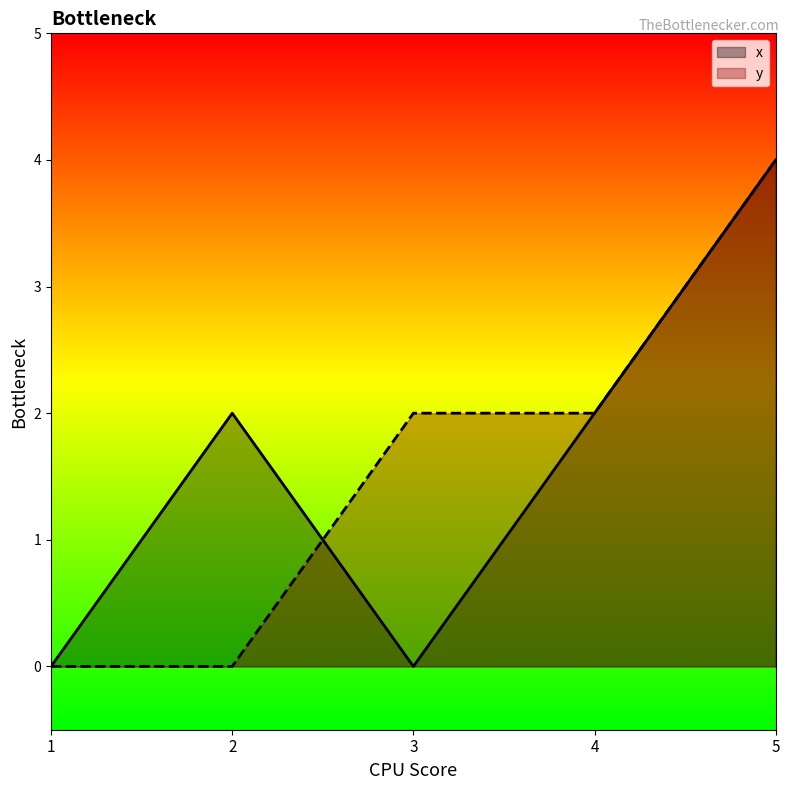

Rank the series by their maximum value, from highest to lowest.

x, y